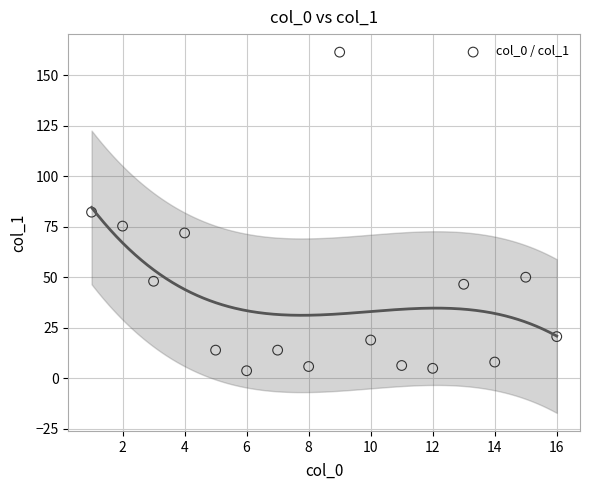

What is the range of Y values (max minus min)?

157.7